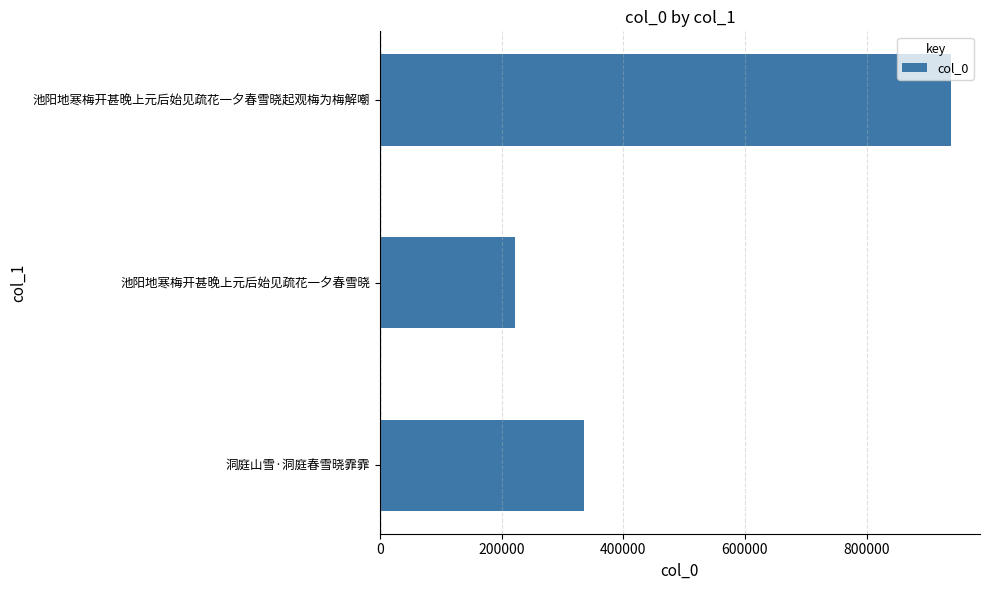

What value does the data have at 池阳地寒梅开甚晚上元后始见疏花一夕春雪晓起观梅为梅解嘲, to the nearest 10?

939130